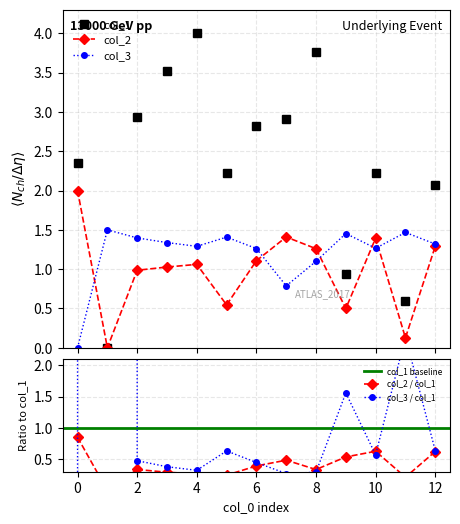

Reading left to right, list all the values displayed in this chart.

col_1: 2.4	0.0	2.9	3.5	4.0	2.2	2.8	2.9	3.8	0.9	2.2	0.6	2.1
col_2: 2.0	0.0	1.0	1.0	1.1	0.5	1.1	1.4	1.3	0.5	1.4	0.1	1.3
col_3: 0.0	1.5	1.4	1.3	1.3	1.4	1.3	0.8	1.1	1.5	1.3	1.5	1.3